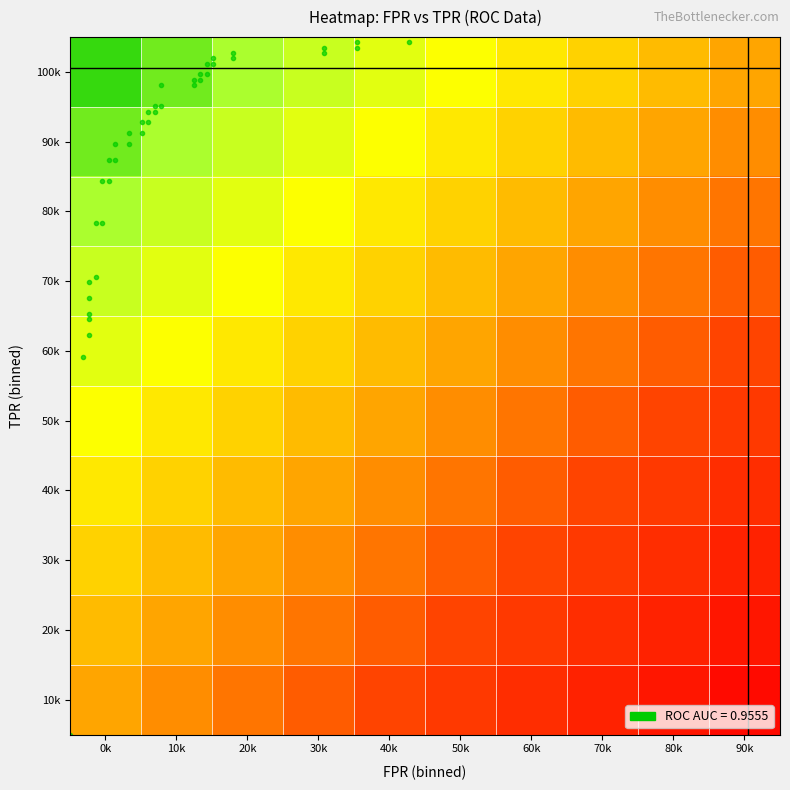

What is the difference between the highest and lowest values at 90k?

0.9